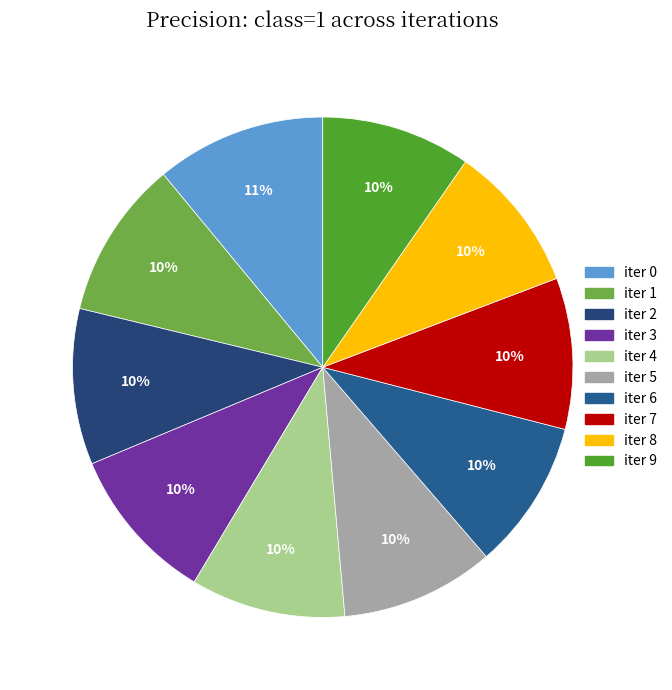

Does iter 5 represent more than half of the total?

No